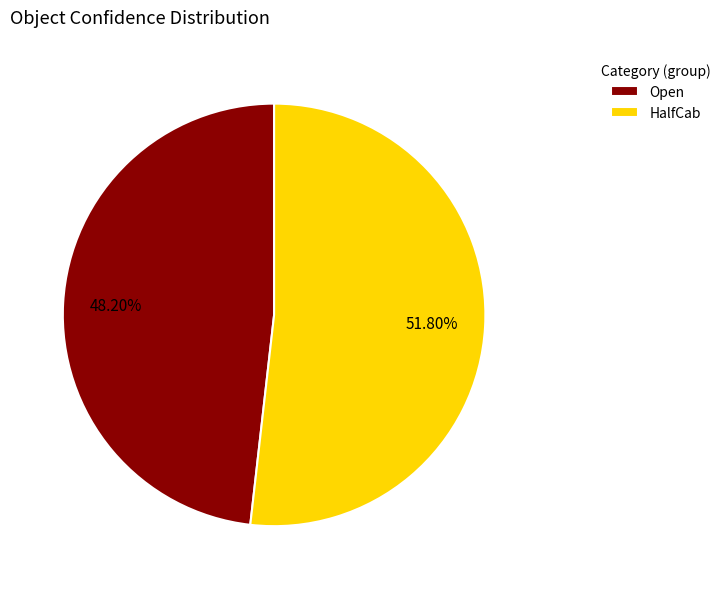

Combined, what portion of the pie is HalfCab and Open?

100.0%